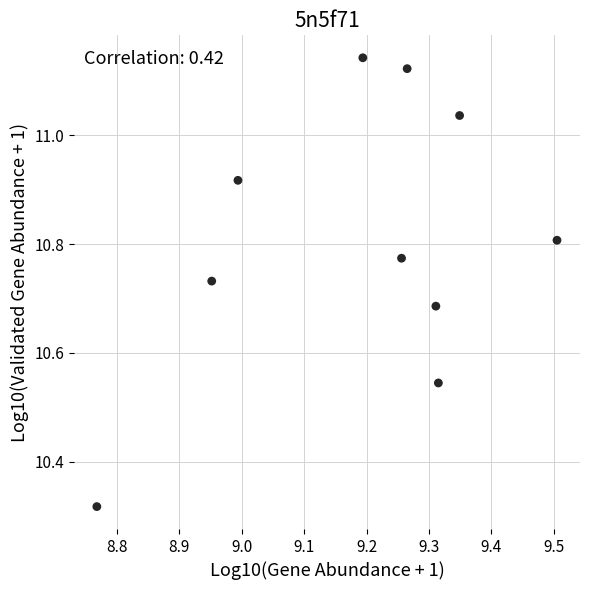

What is the average X value?

9.2